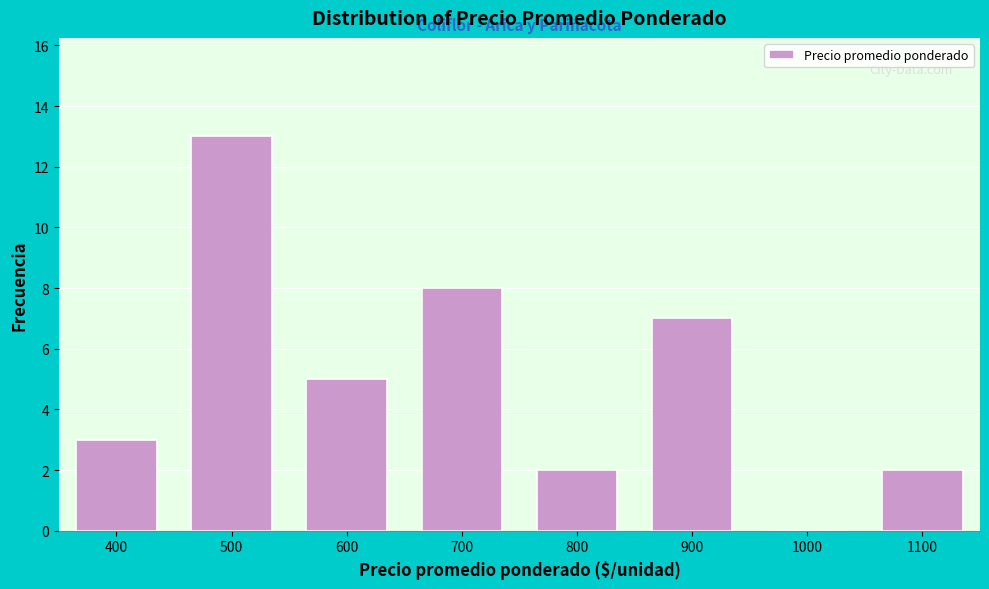

Reading left to right, transcribe all the data shown in this chart.

400=3	500=13	600=5	700=8	800=2	900=7	1000=0	1100=2